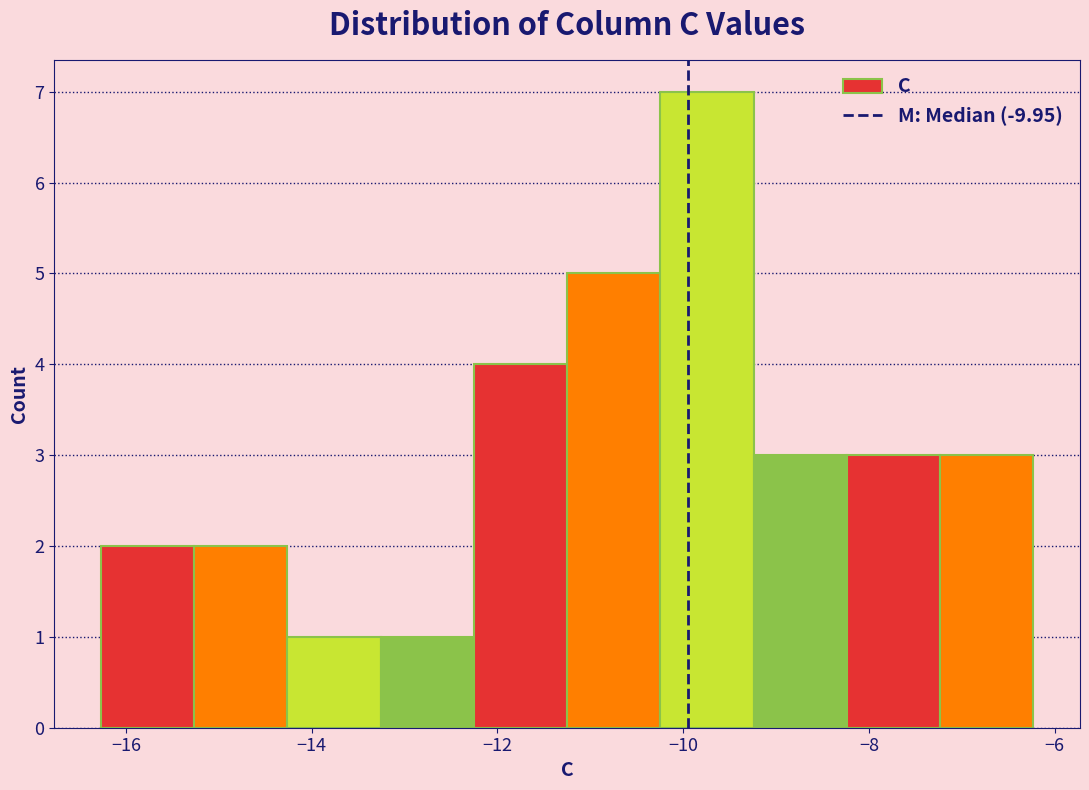

Reading left to right, transcribe this chart: for each bar, give the range it covers on the x-axis and its height. Neither the bar edges nor the heights are printed on the chart, so give them approximately, as read against the axes.

-16.2 to -15.2: 2
-15.2 to -14.2: 2
-14.2 to -13.2: 1
-13.2 to -12.2: 1
-12.2 to -11.2: 4
-11.2 to -10.2: 5
-10.2 to -9.2: 7
-9.2 to -8.2: 3
-8.2 to -7.2: 3
-7.2 to -6.2: 3